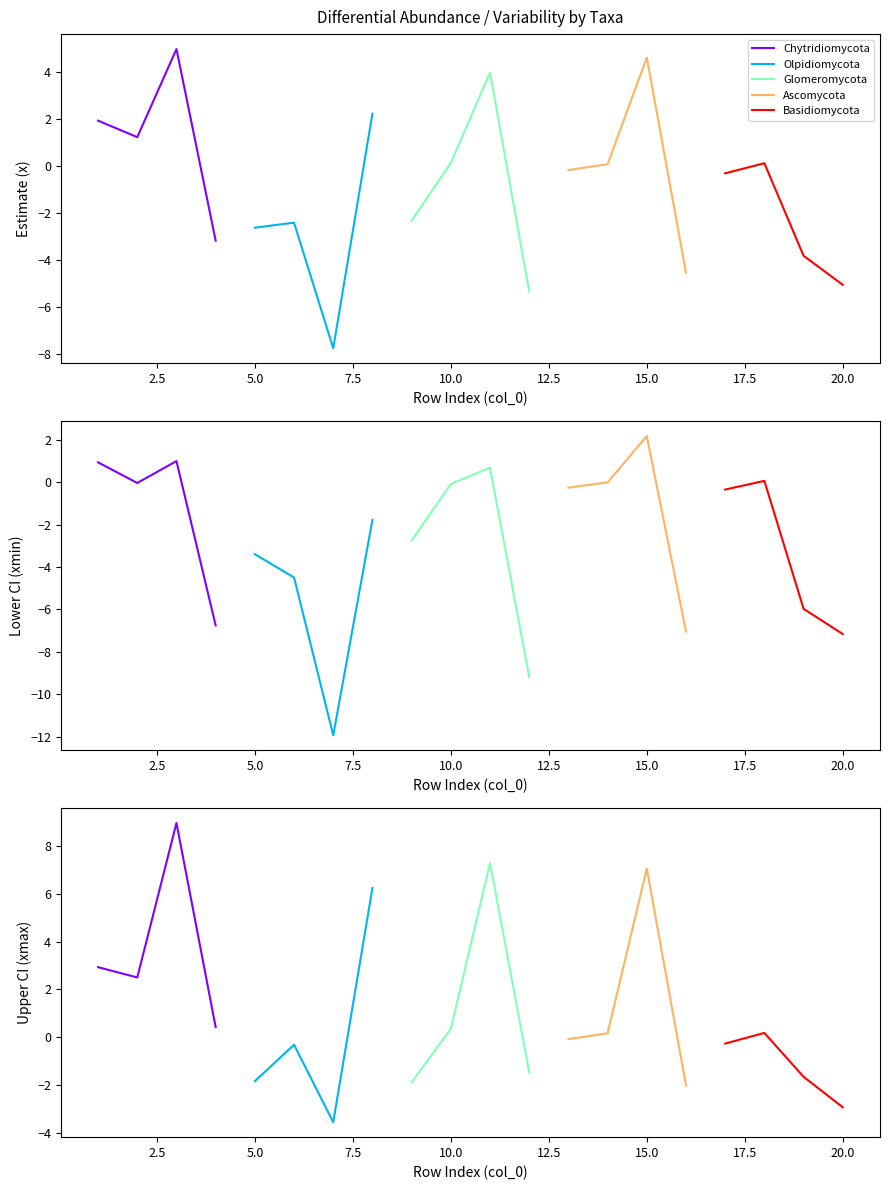

Does the chart display data point markers on the line(s)?

No